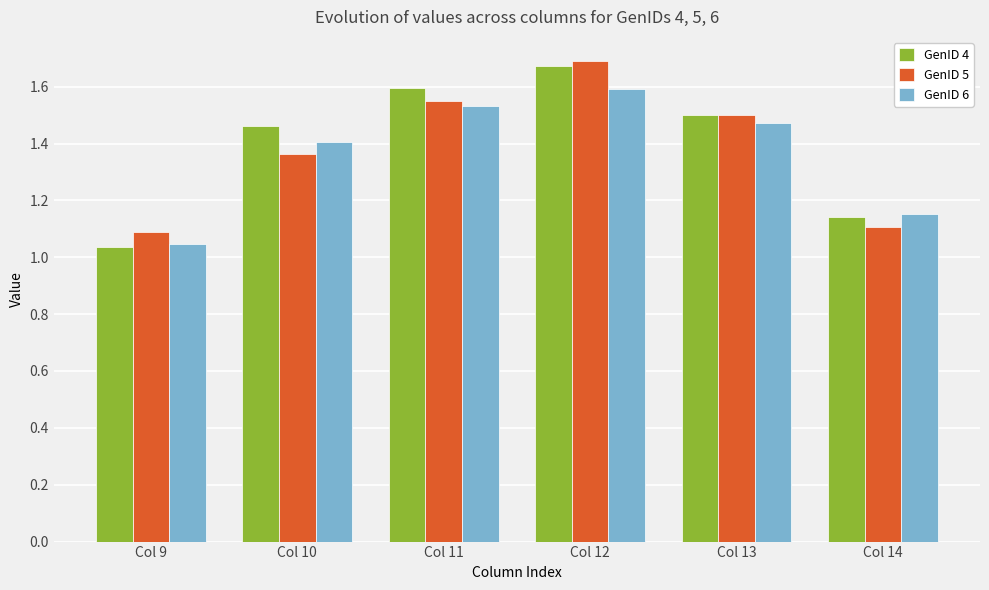

The value of GenID 6 at Col 13 is 0.9. True or false?

False